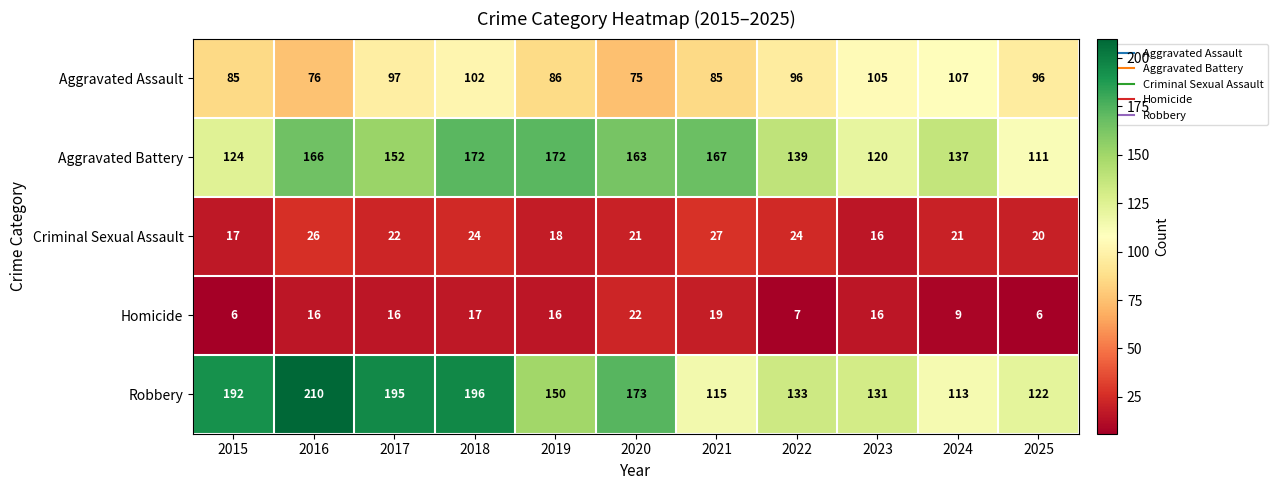

Rank the series at 2017 from lowest to highest value.

Homicide, Criminal Sexual Assault, Aggravated Assault, Aggravated Battery, Robbery